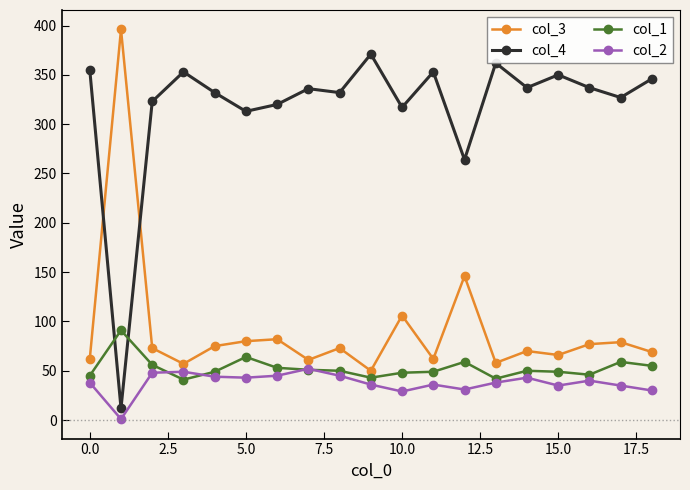

At how many categories does at least one series exceed 288?

18